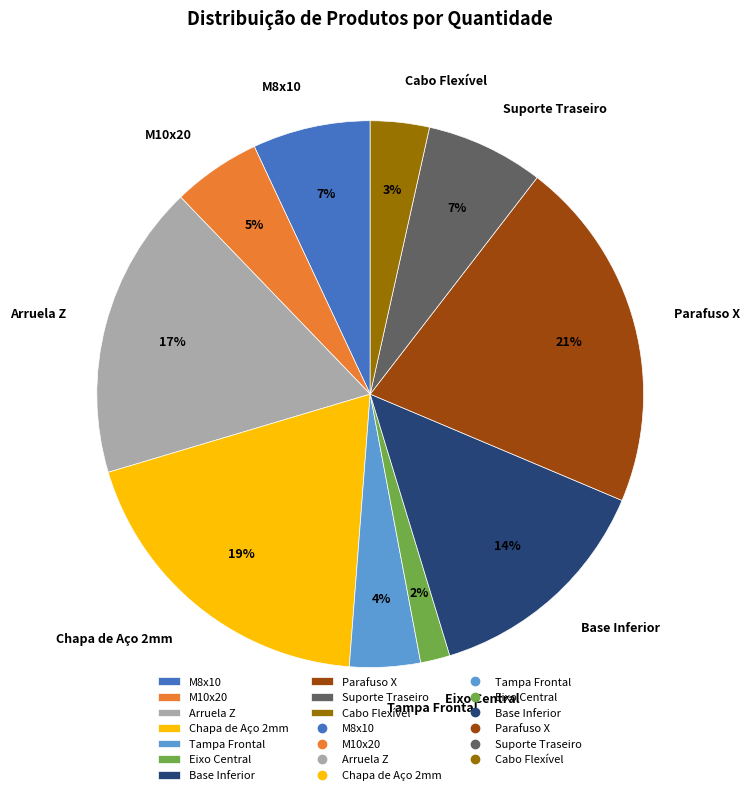

What is the smallest slice in the pie chart?

Eixo Central